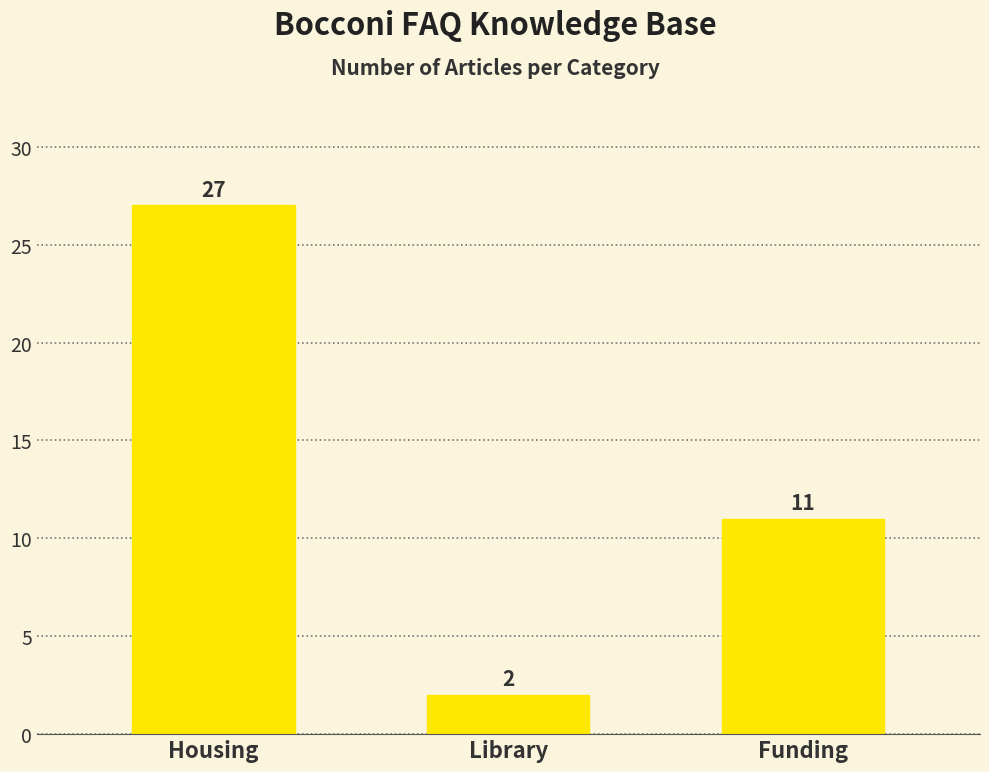

What is the smallest value displayed?

2